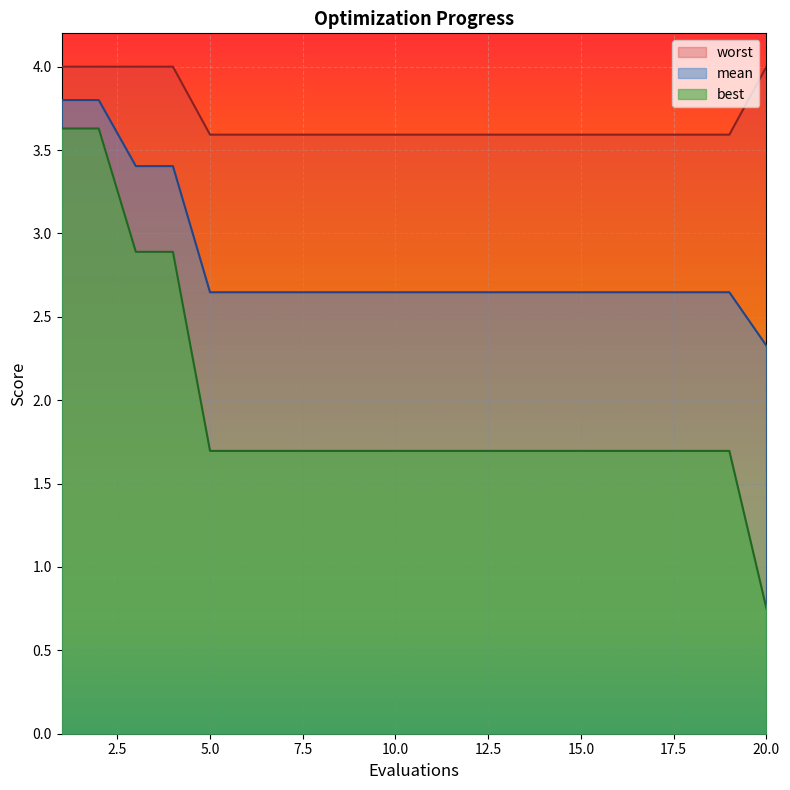

Reading left to right, transcribe all the data shown in this chart.

mean: 3.8	3.8	3.4	3.4	2.6	2.6	2.6	2.6	2.6	2.6	2.6	2.6	2.6	2.6	2.6	2.6	2.6	2.6	2.6	2.3
best: 3.6	3.6	2.9	2.9	1.7	1.7	1.7	1.7	1.7	1.7	1.7	1.7	1.7	1.7	1.7	1.7	1.7	1.7	1.7	0.8
worst: 4.0	4.0	4.0	4.0	3.6	3.6	3.6	3.6	3.6	3.6	3.6	3.6	3.6	3.6	3.6	3.6	3.6	3.6	3.6	4.0